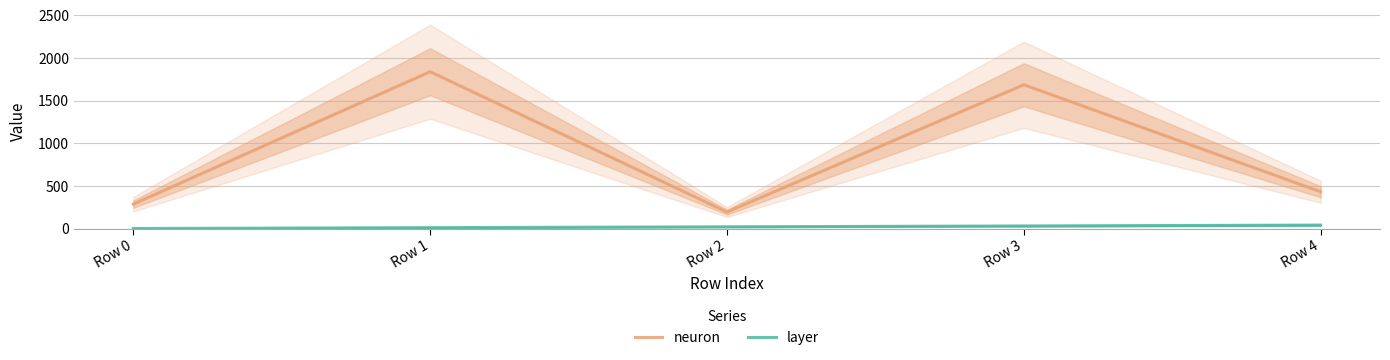

What is the sum of all layer values?

100